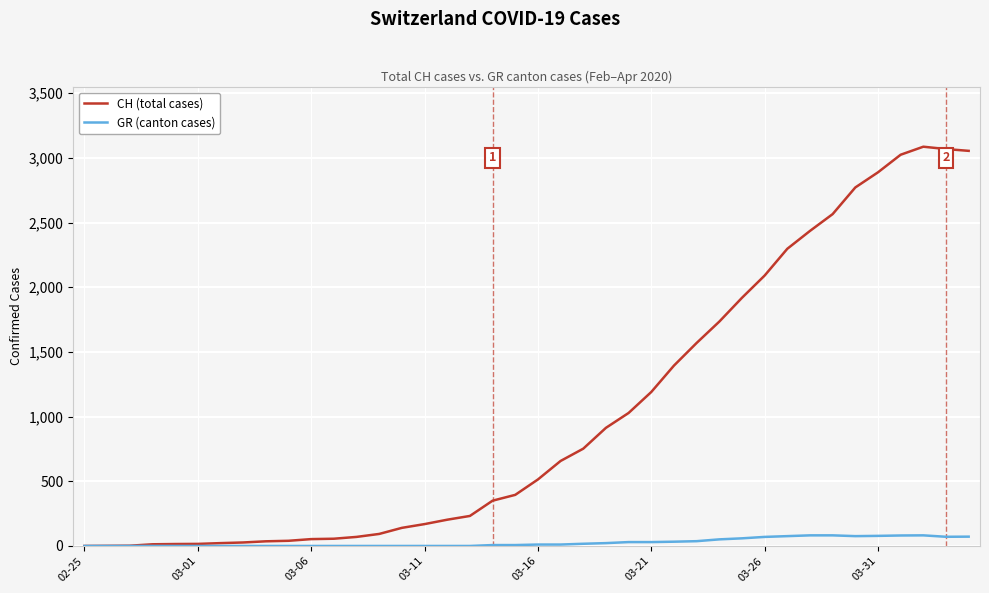

Rank the series by their maximum value, from lowest to highest.

GR (canton cases), CH (total cases)